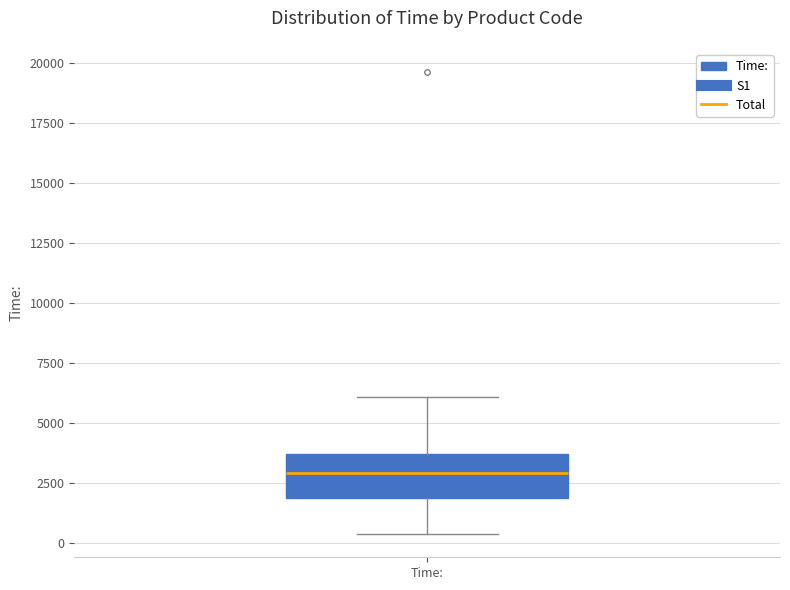

Read this box plot against the y-axis: the position of the median line, the range covered by the box, and the ends of both whiskers. The values are not printed on the chart, so give them approximately, as read against the axis.

median 3000, box 2000 to 3500, whiskers 500 to 6000